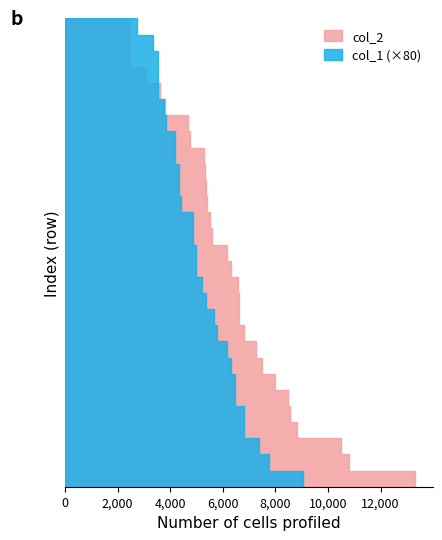

Reading left to right, list all the values displayed in this chart.

col_2: 2464	3601	2356	13321	6624	8001	6324	8834	8544	5392	4731	7492	6566	6619	5374	5287	5527	3789	8490	6813	4666	6145	5595	10484	7251	5301	10793	3093	2464	2464
col_1: 44	47	34	113	61	85	72	79	71	62	54	81	55	81	52	54	67	33	85	65	61	52	62	92	77	42	97	48	44	44